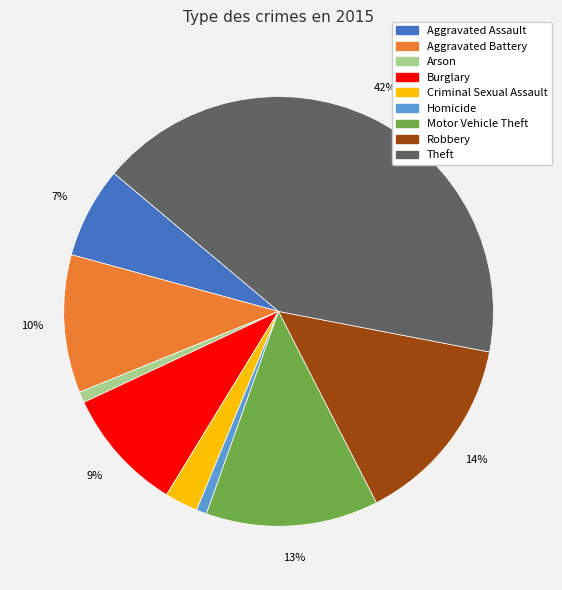

Which slice is the largest?

Theft